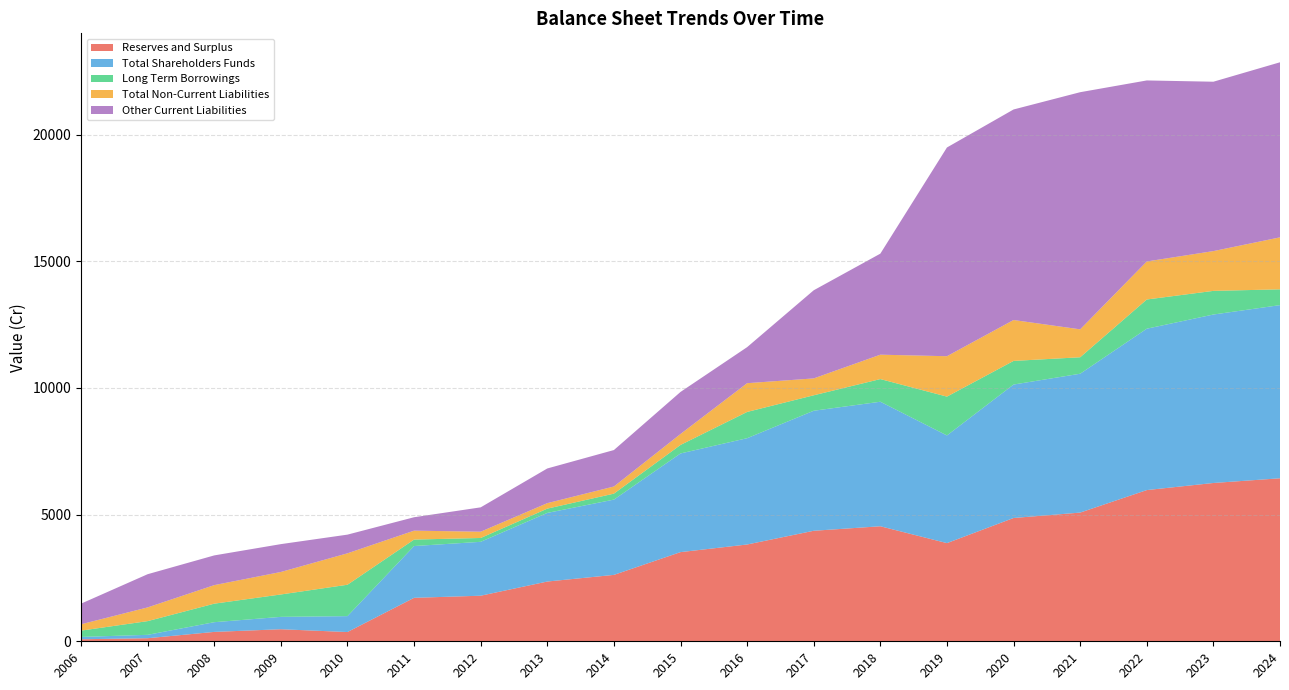

Reading left to right, list all the values displayed in this chart.

Reserves and Surplus: 79.7	121.2	370.5	475.5	365.1	1715.7	1799.0	2358.4	2621.1	3519.5	3820.4	4362.2	4540.2	3874.9	4866.4	5080.0	5968.4	6248.4	6433.8
Total Shareholders Funds: 92.2	133.8	383.0	488.0	627.6	2043.7	2127.0	2708.4	2971.1	3894.5	4195.4	4737.2	4915.2	4249.9	5267.3	5480.9	6369.3	6649.3	6834.7
Long Term Borrowings: 249.3	541.1	731.5	884.4	1239.2	255.4	151.8	169.4	235.9	336.3	1036.9	610.8	894.8	1532.9	933.2	649.9	1153.6	933.8	623.5
Total Non-Current Liabilities: 250.0	541.2	731.5	887.7	1240.3	351.8	247.9	216.3	281.4	431.7	1134.8	666.1	962.6	1594.4	1614.0	1102.4	1500.9	1569.7	2052.1
Other Current Liabilities: 813.9	1310.6	1173.3	1099.4	737.6	529.8	961.0	1368.7	1439.0	1659.8	1422.2	3479.0	3987.8	8239.2	8310.4	9359.8	7145.1	6685.7	6909.9